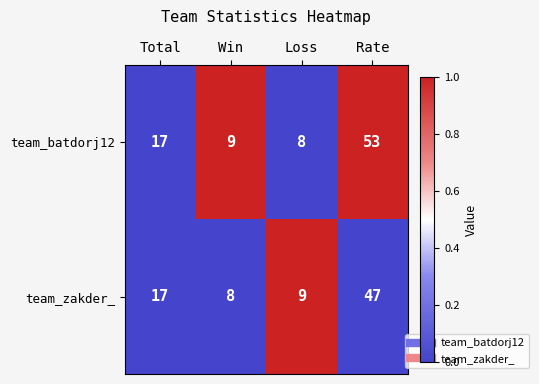

Between Total and Loss, which series saw the biggest shift?

team_batdorj12